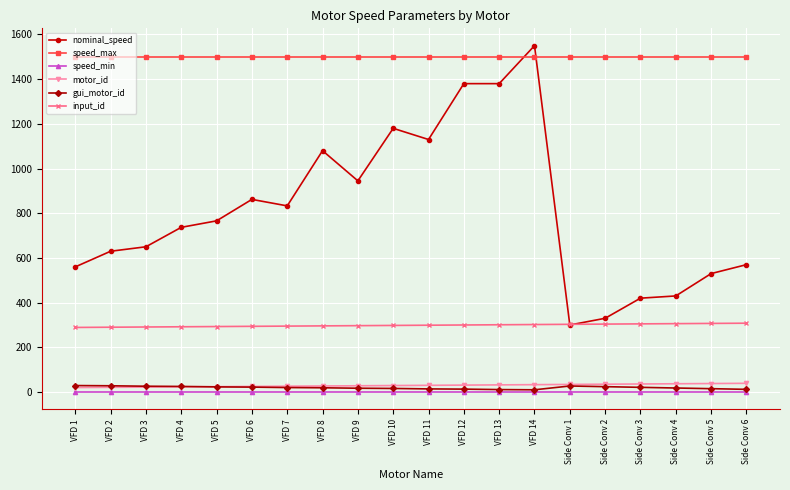

Which series has the largest total across all categories?

speed_max